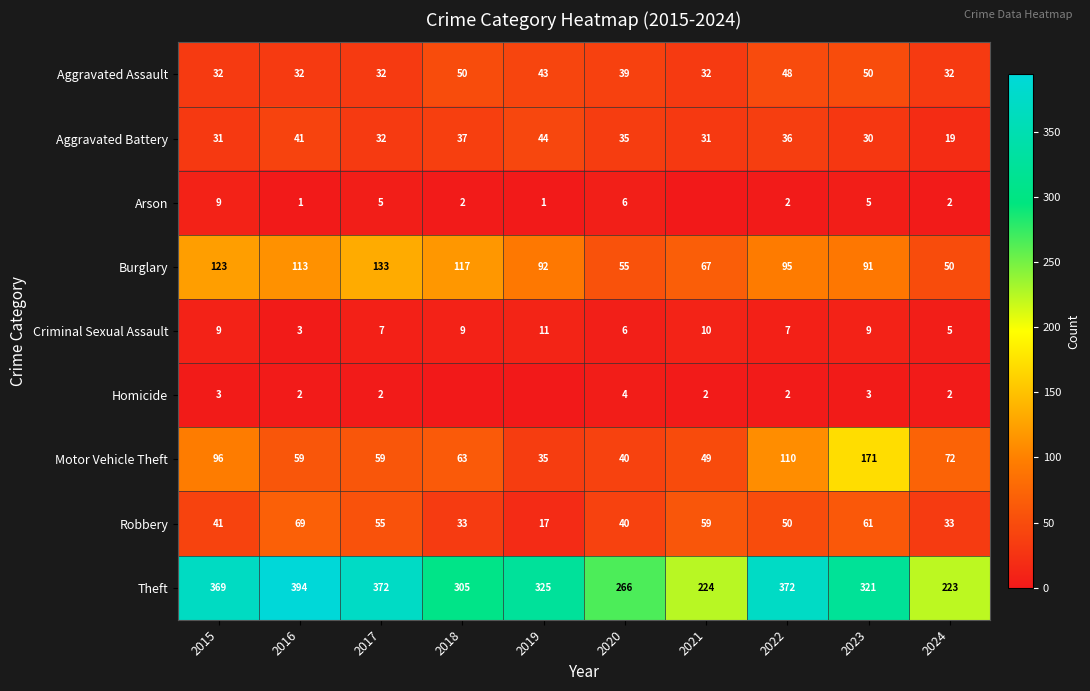

Is the value of Homicide at 2015 greater than the value of Criminal Sexual Assault at 2018?

No